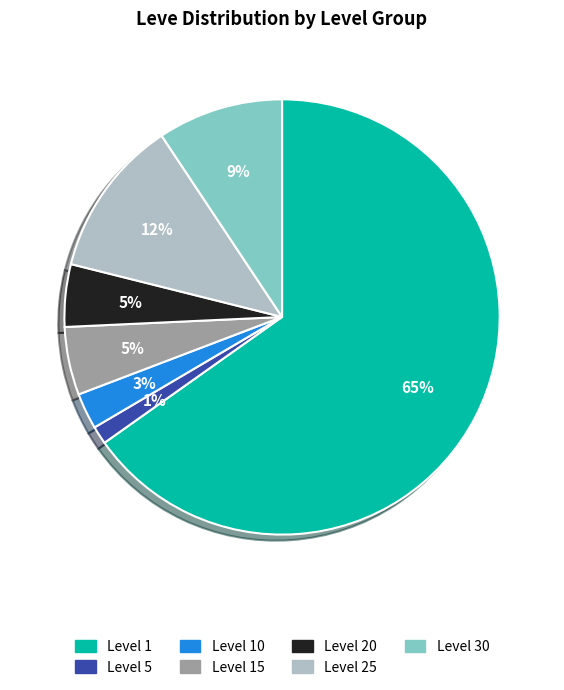

To the nearest percent, what is the difference between the largest and smallest slice percentages?

64%